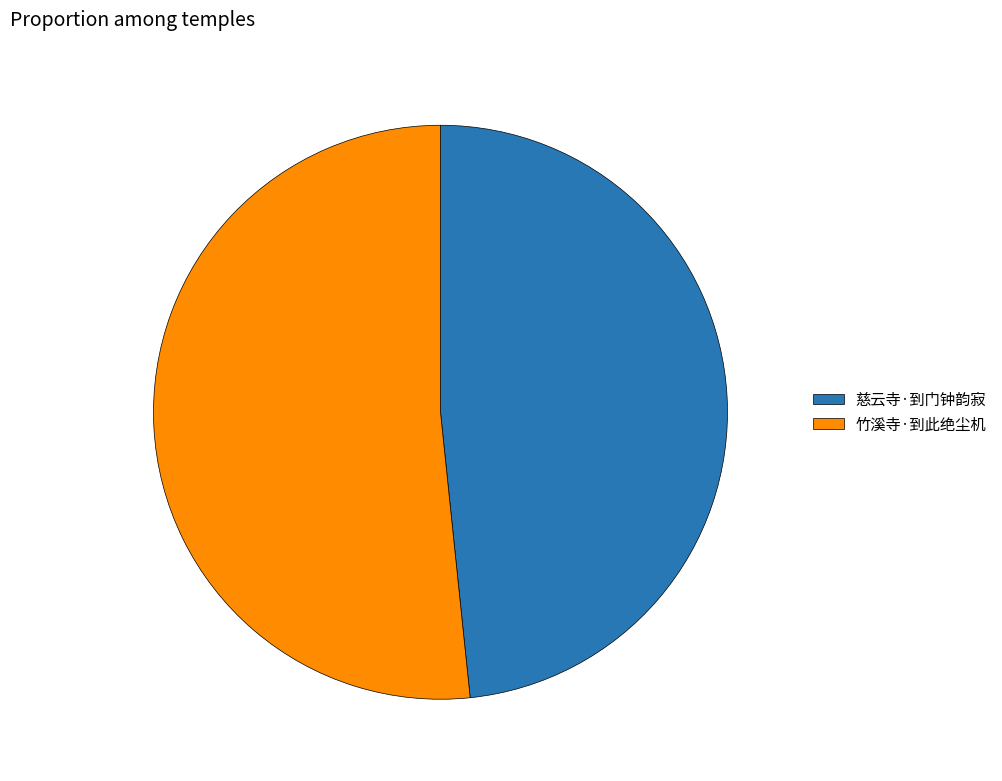

Combined, do 竹溪寺·到此绝尘机 and 慈云寺·到门钟韵寂 account for over 50%?

Yes